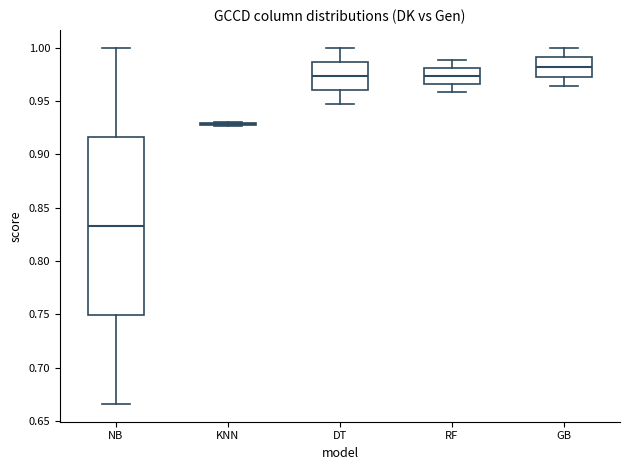

Reading left to right, read every box against the y-axis: the position of its median line, the range the box covers, and the ends of its whiskers. The values are not printed on the chart, so give them approximately, as read against the axis.

NB: median 0.835, box 0.750 to 0.915, whiskers 0.665 to 1.000
KNN: box collapsed to a line at 0.930, whiskers 0.925 to 0.930
DT: median 0.975, box 0.960 to 0.985, whiskers 0.945 to 1.000
RF: median 0.975, box 0.965 to 0.980, whiskers 0.960 to 0.990
GB: median 0.980, box 0.975 to 0.990, whiskers 0.965 to 1.000